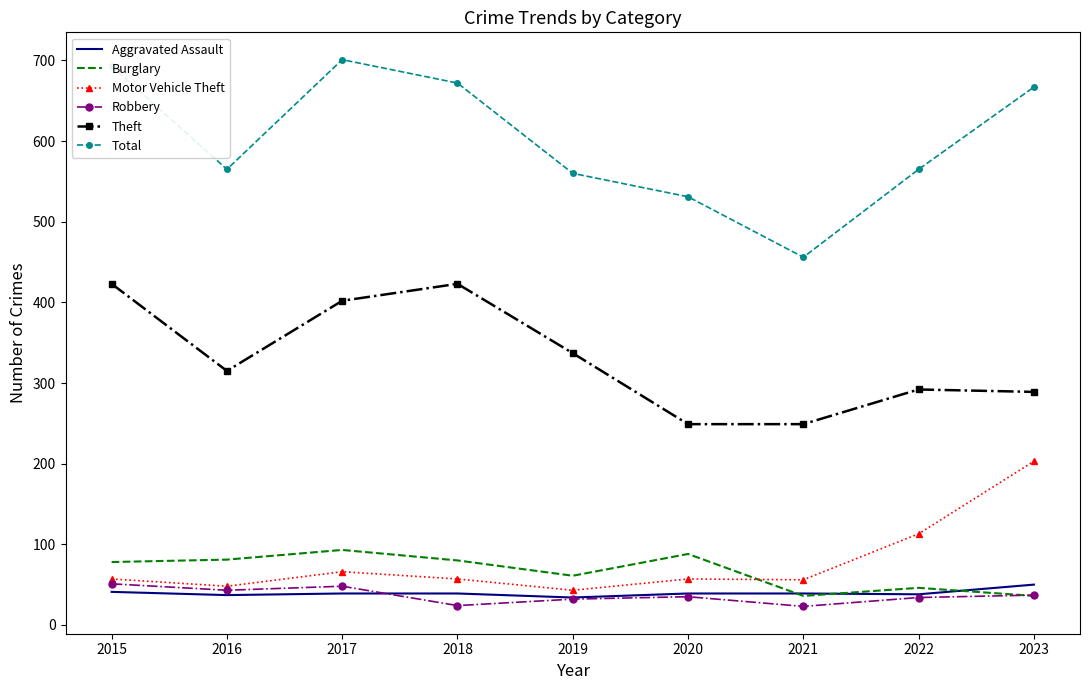

In Aggravated Assault, how many points are lower than both neighbors (excluding endpoints)?

3